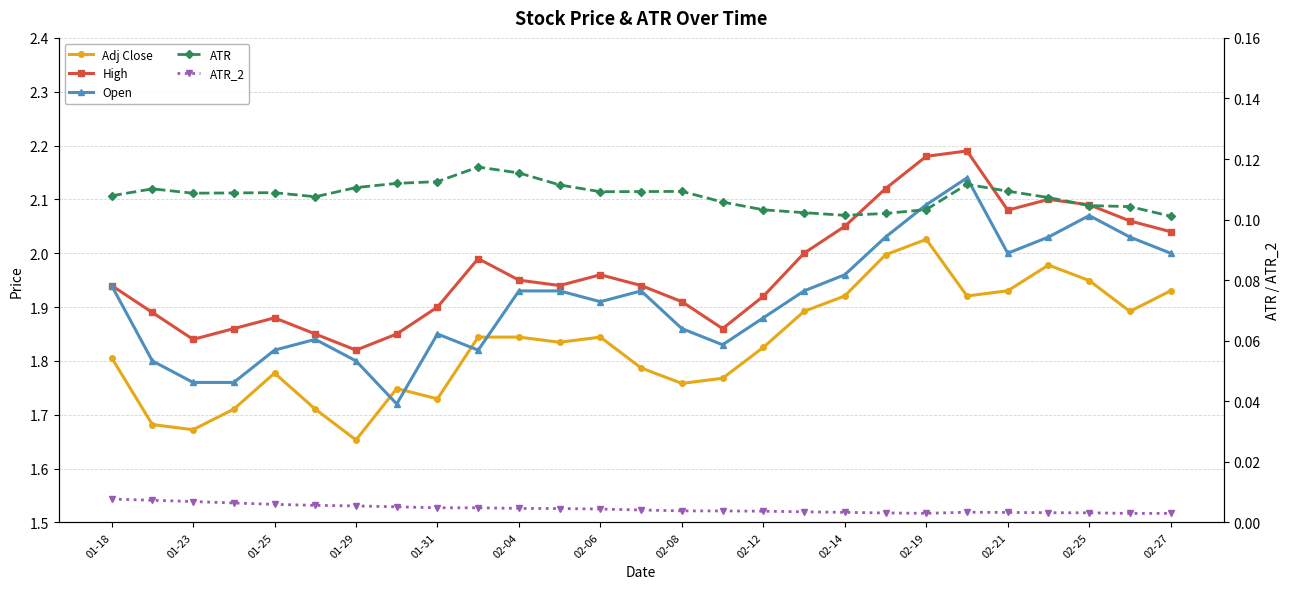

Where is the first local minimum for ATR_2?

02-19